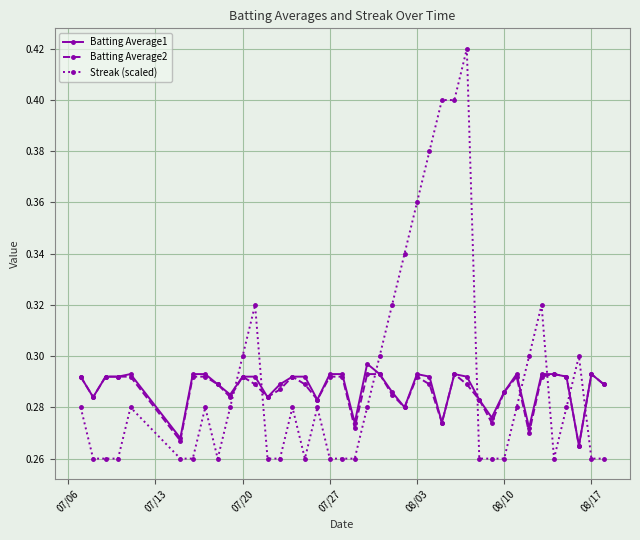

What are all the series names shown in the legend?

Batting Average1, Batting Average2, Streak (scaled)